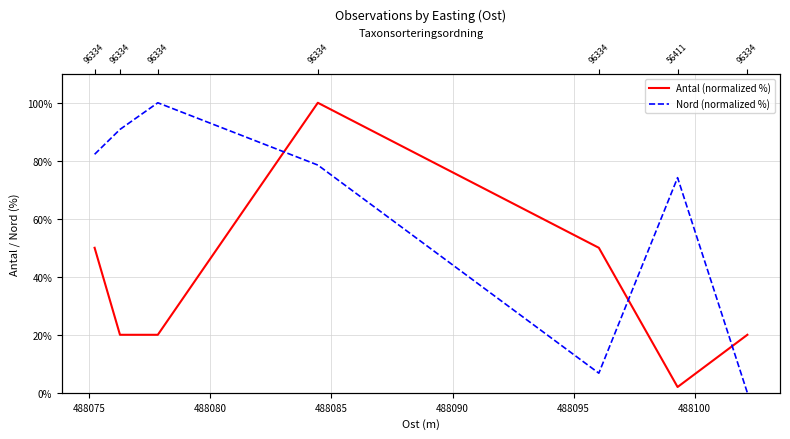

What is the maximum value for Nord (normalized %)?

100.0